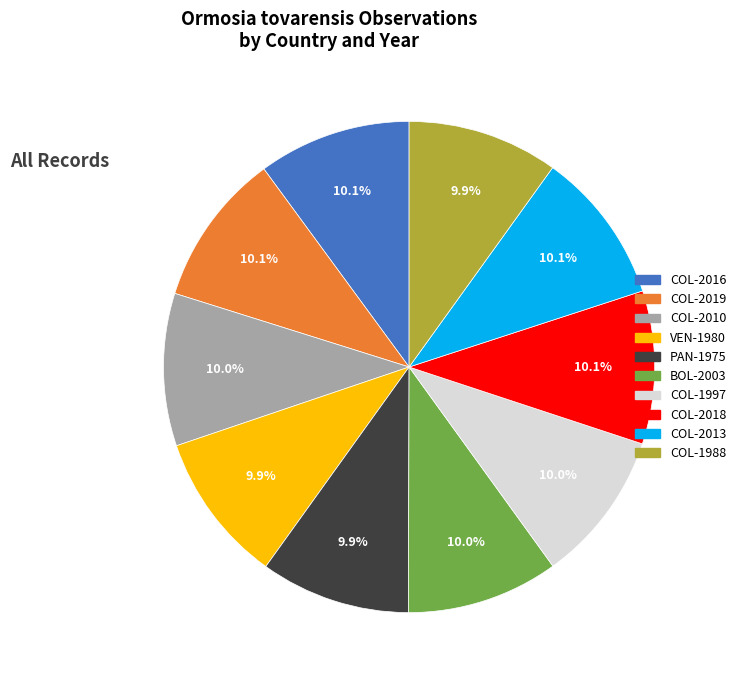

Combined, what portion of the pie is COL-2010 and BOL-2003?

20.0%